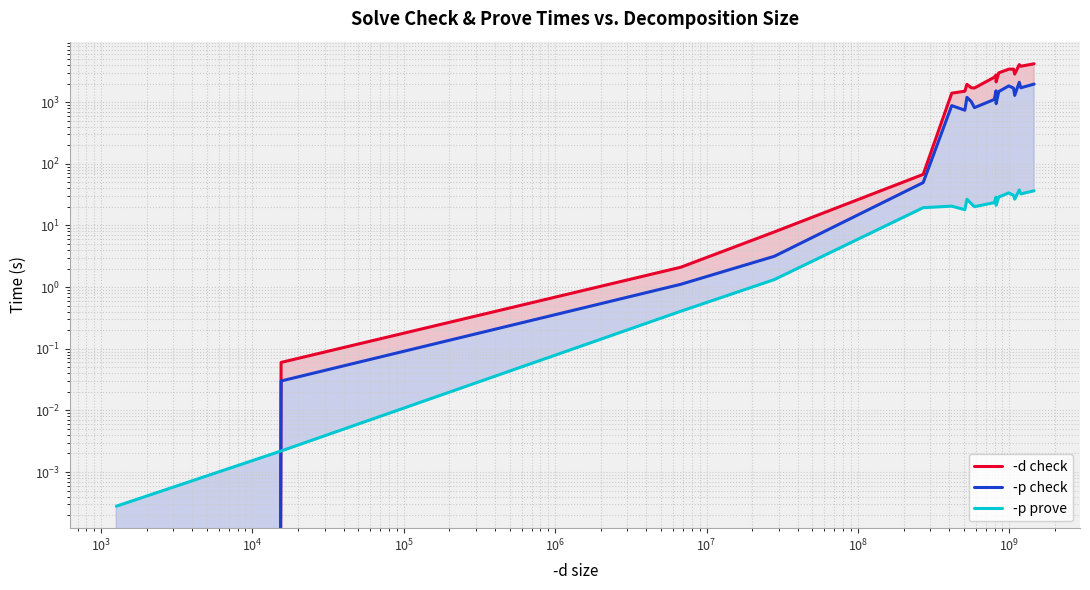

Which series has the largest range (max minus min)?

-d check